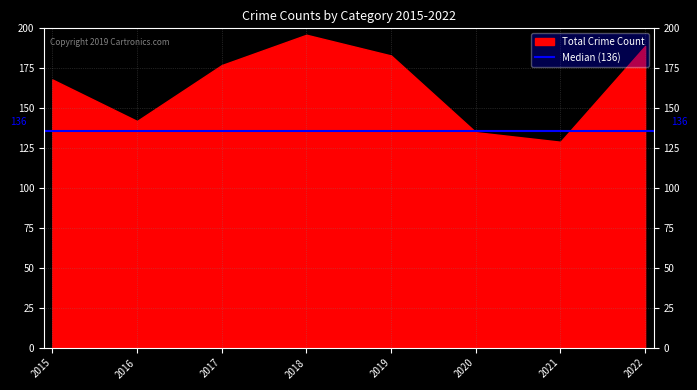

At which label is the value closest to 162?

2015